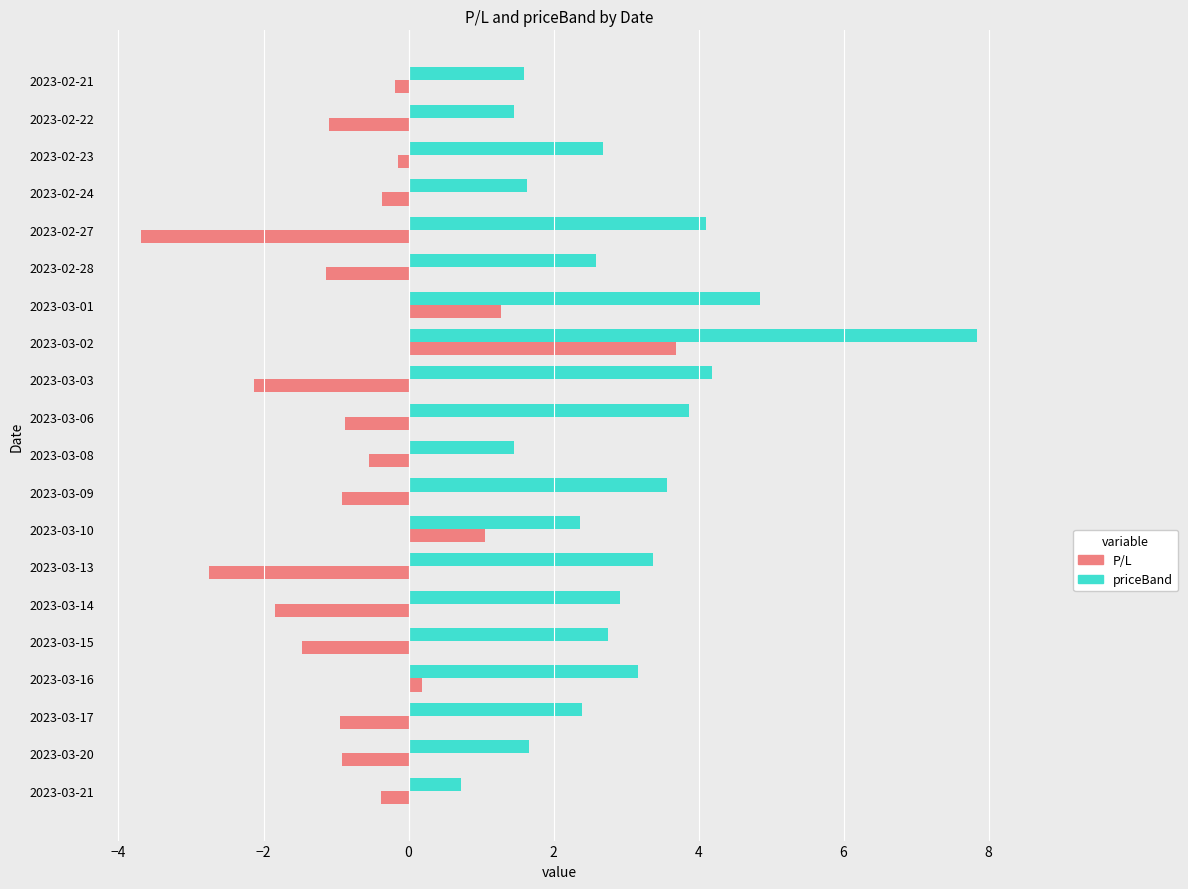

The priceBand series shows 3.9 at 2023-03-06. True or false?

True